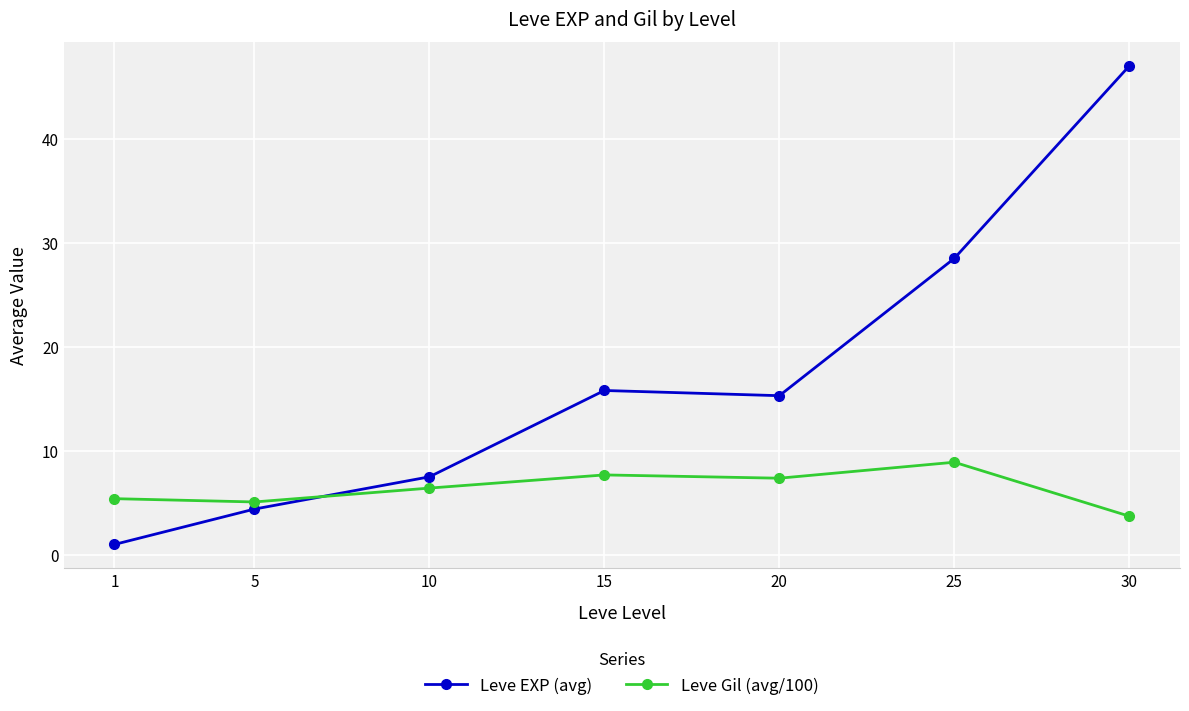

What is the maximum value shown in the chart?

47.0